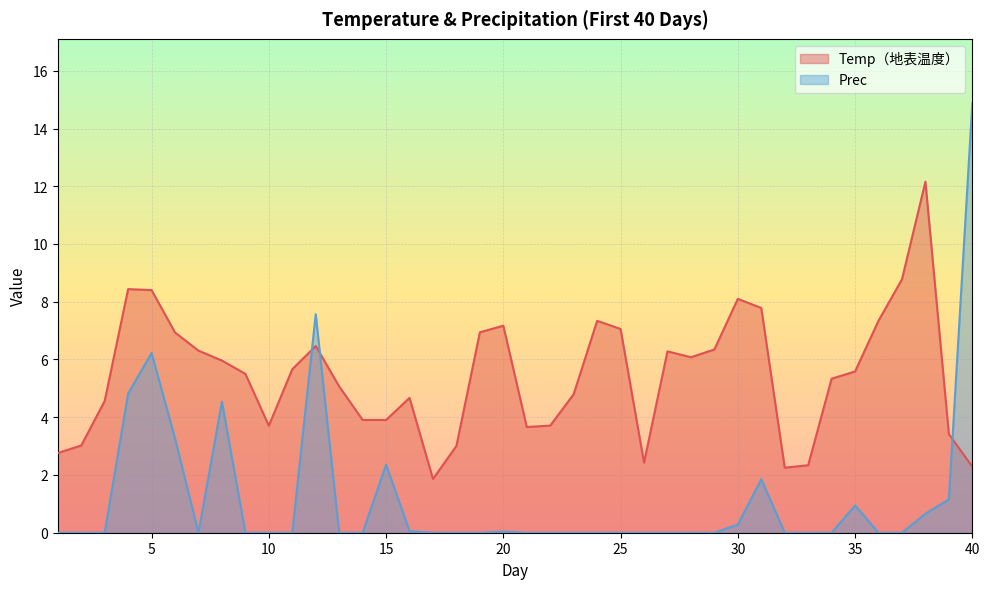

How many times do Prec and Temp（地表温度） cross each other?

3